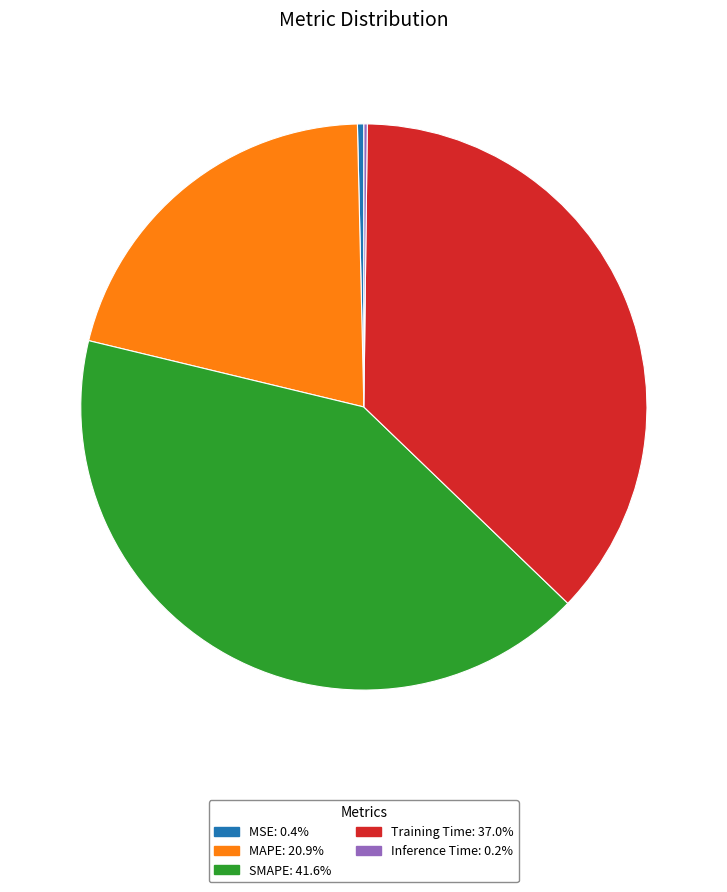

Does SMAPE account for over 50% of the chart?

No